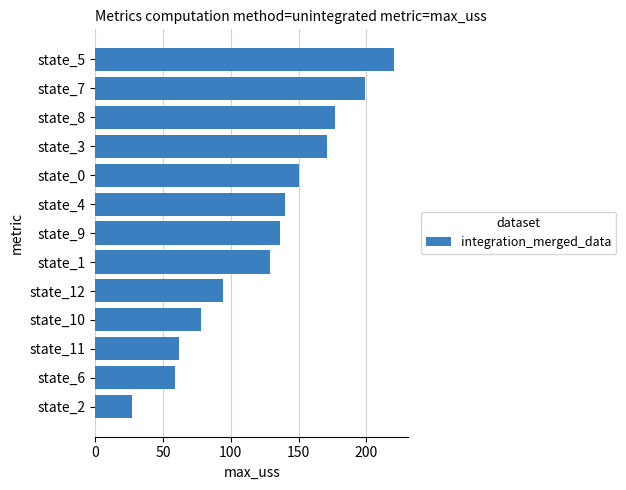

Are the bars horizontal?

Yes